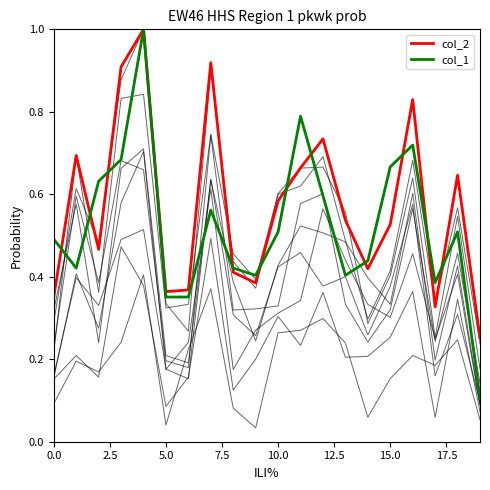

What is the highest value of the col_1 series?

1.0